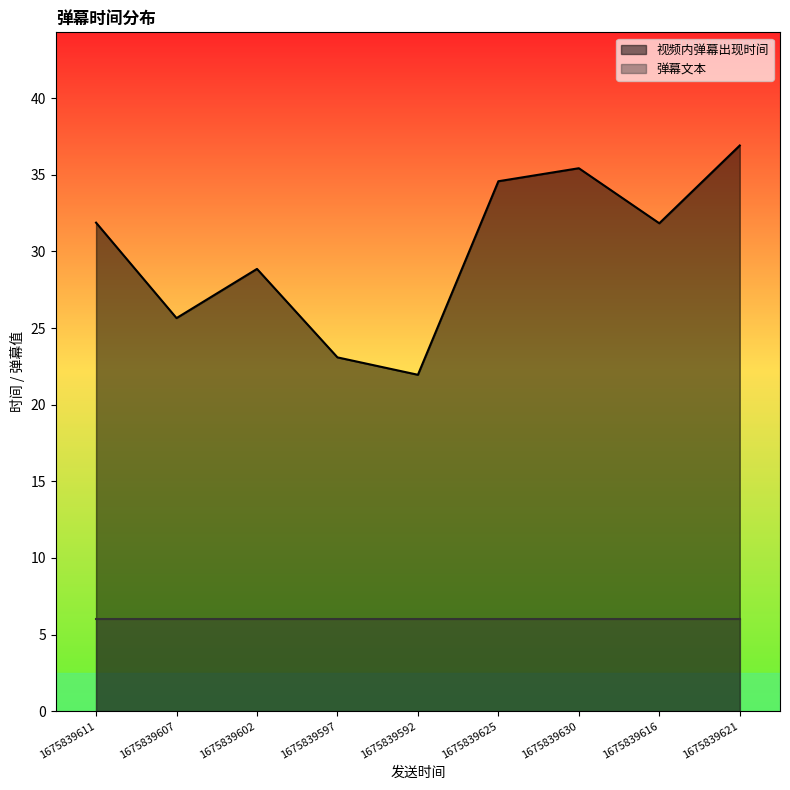

How many interior local peaks (higher than both neighbors) does the data have?

2